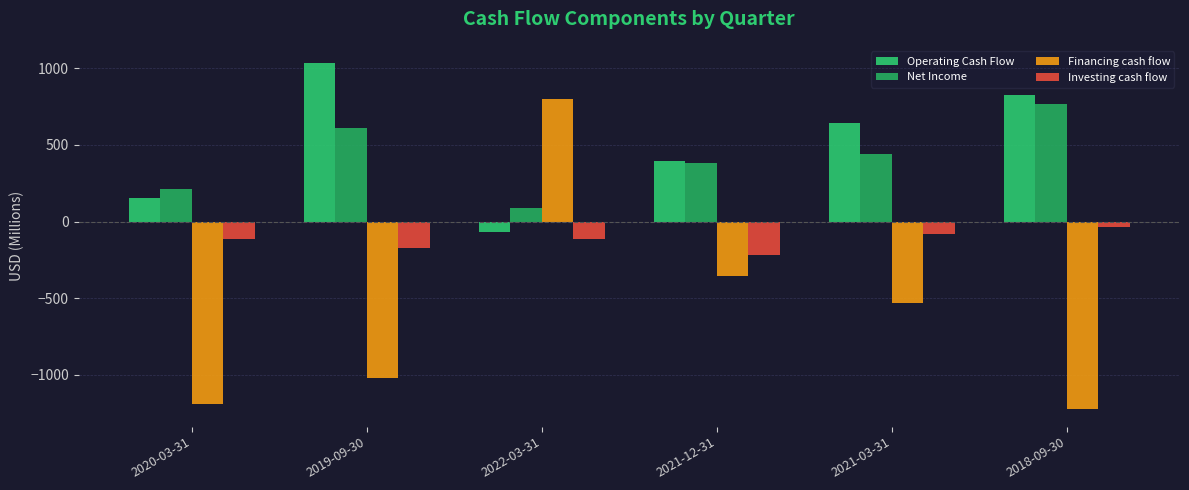

What is the difference between the maximum and minimum values in the Financing cash flow series?

2025